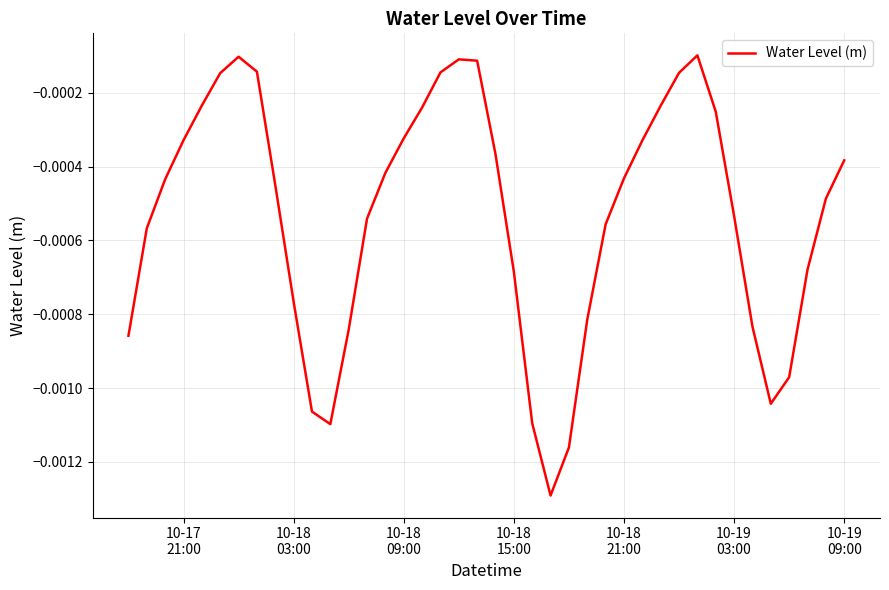

Does the chart display data point markers on the line(s)?

No